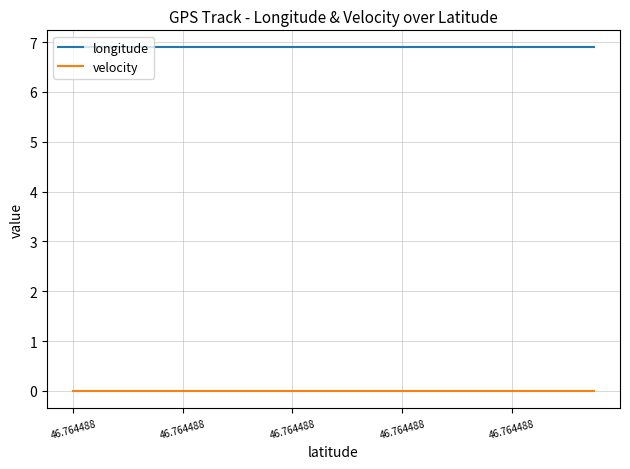

True or false: longitude and velocity cross at least once.

False